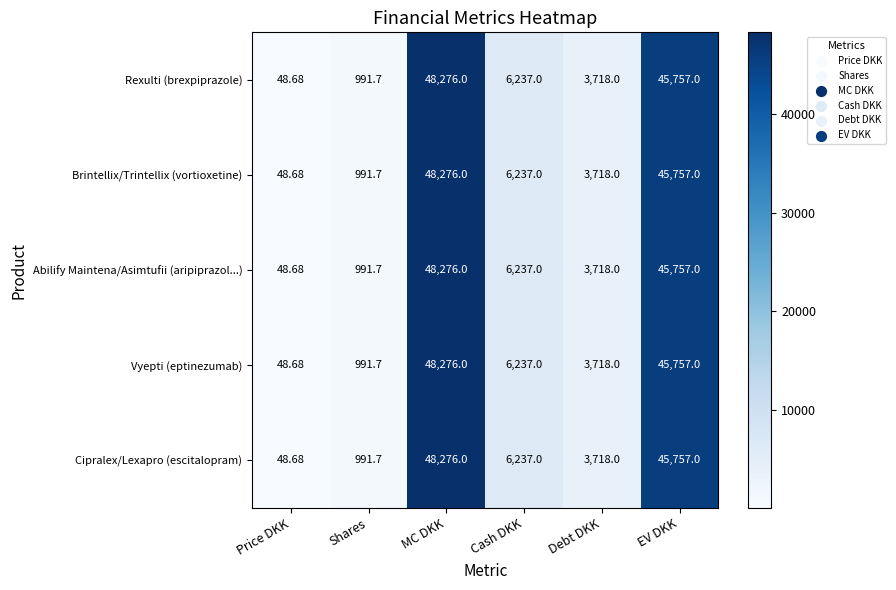

Which category has the lowest value across all series?

Price DKK